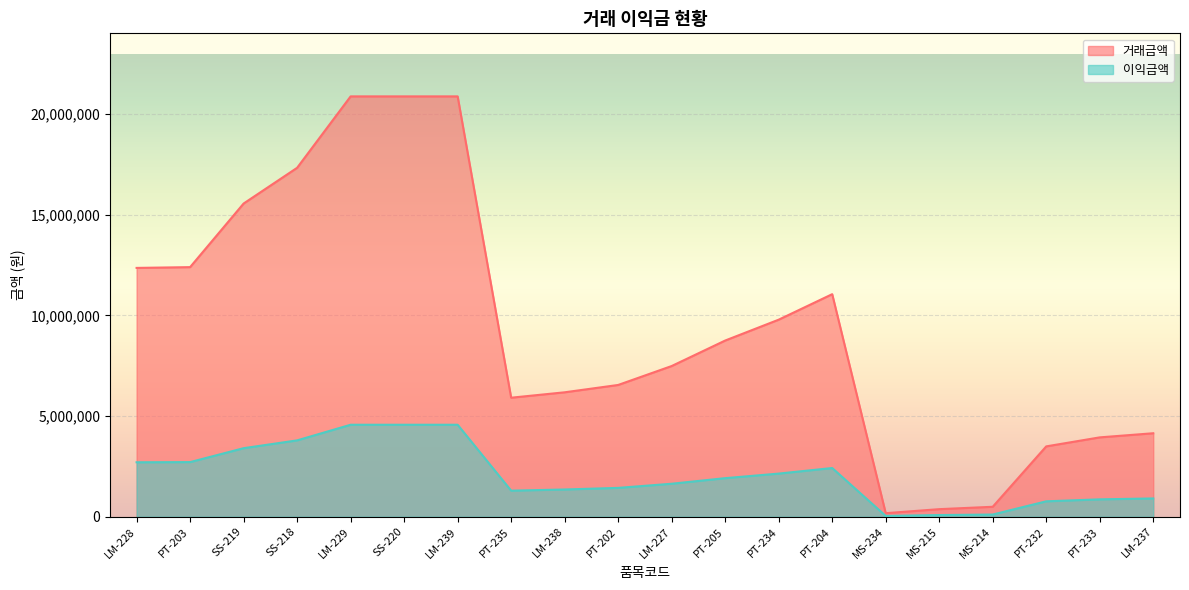

What is the difference between the 이익금액 values at LM-228 and MS-214?

2597000